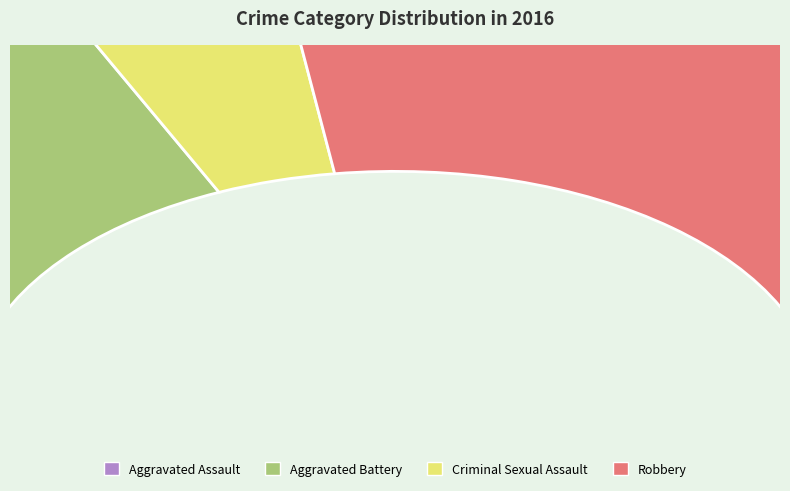

To the nearest percent, what is the average slice percentage?

25%